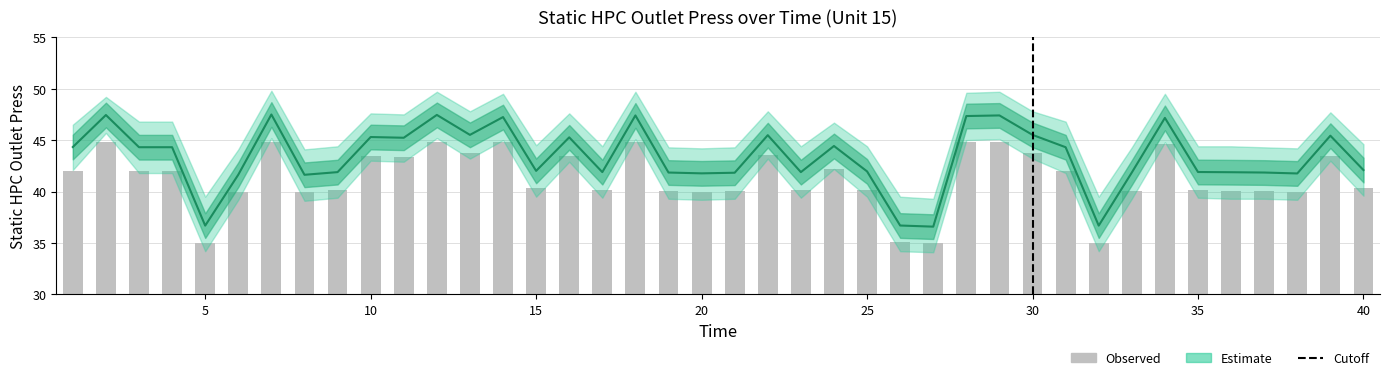

Is the value of Observed at 15 greater than the value of Estimate (mid) at 33?

No